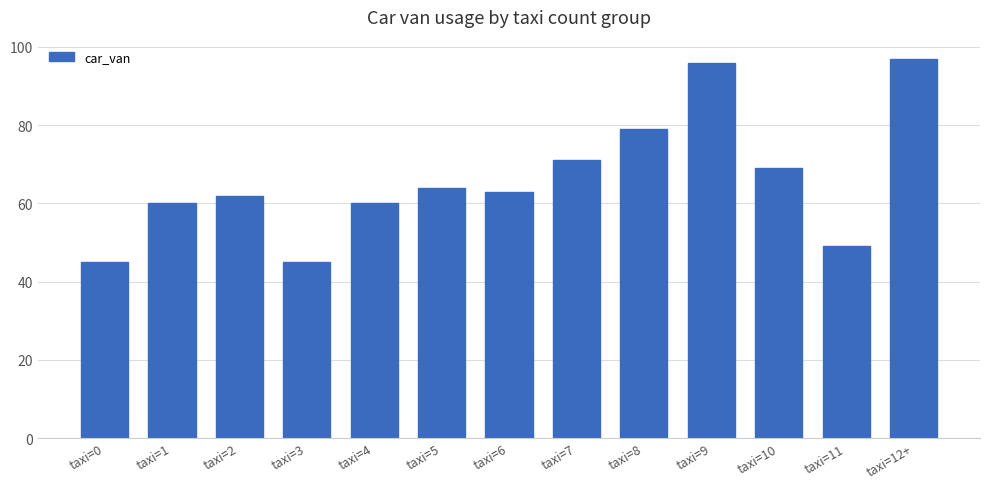

Which has a higher value, taxi=1 or taxi=9?

taxi=9